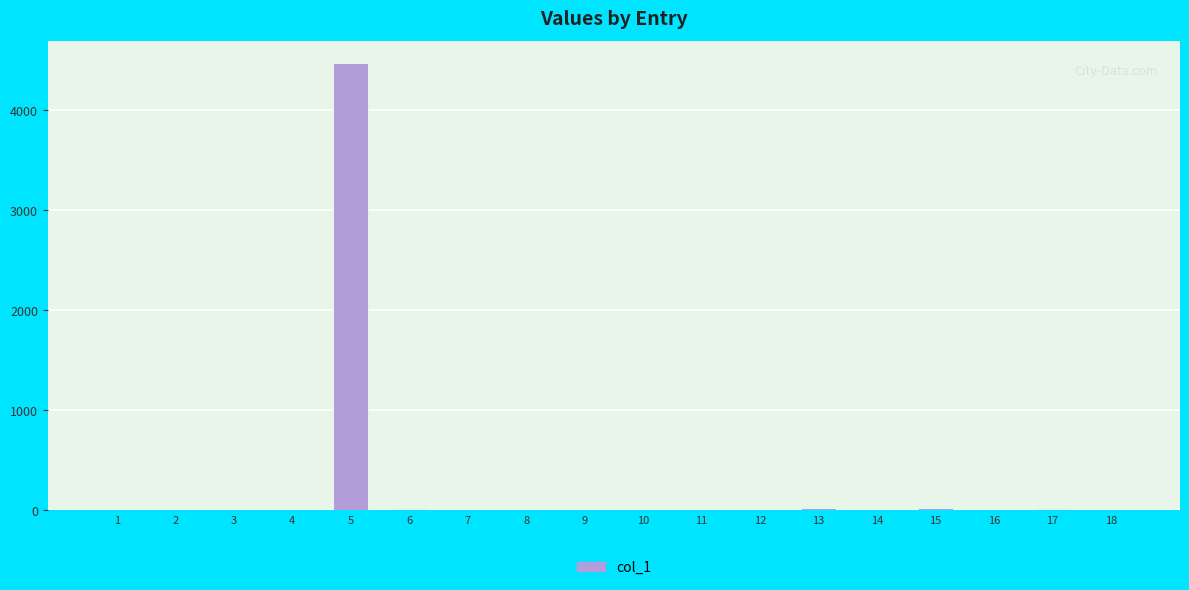

Is it true that the value at 14 is 0?

True